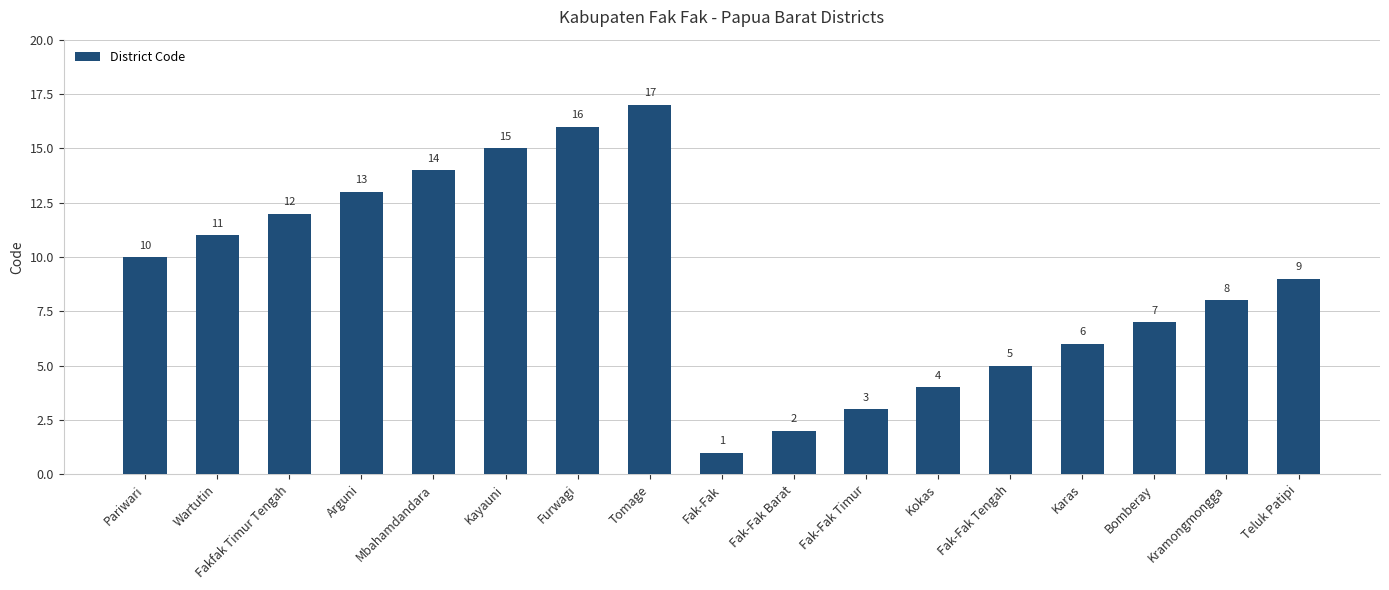

Where does the data first go above 9?

Pariwari